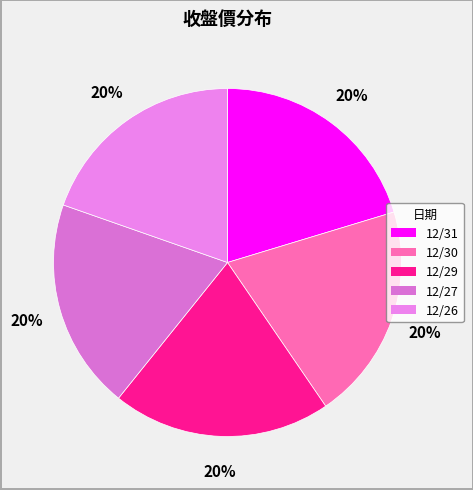

Is there a majority slice in this chart?

No